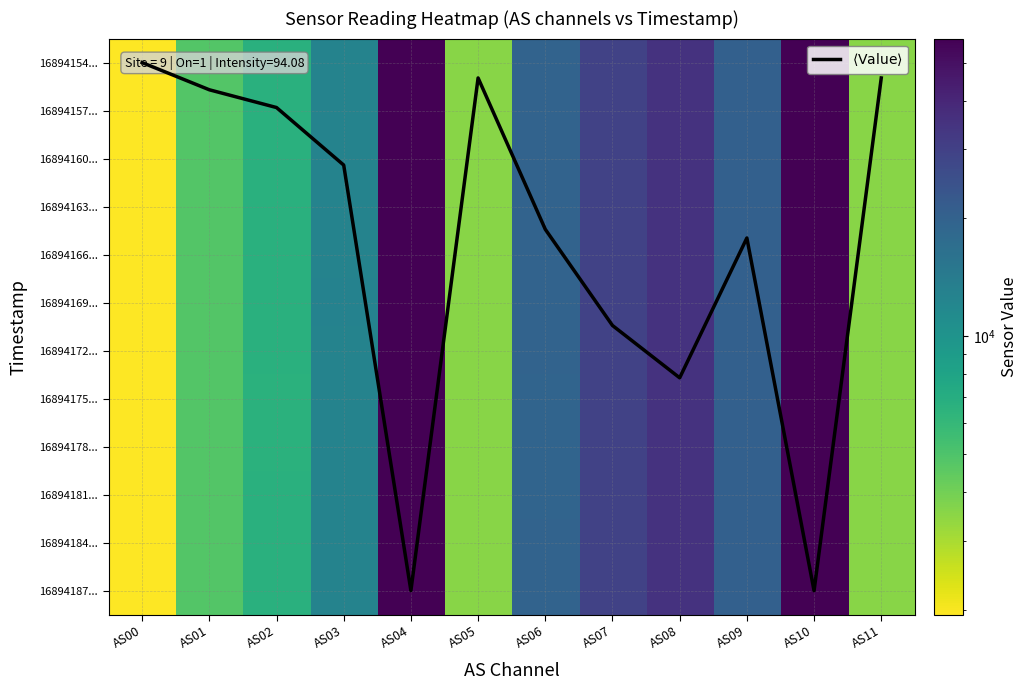

Rank the categories by 16894181... value from lowest to highest.

AS00, AS05, AS11, AS01, AS02, AS03, AS06, AS09, AS07, AS08, AS04, AS10